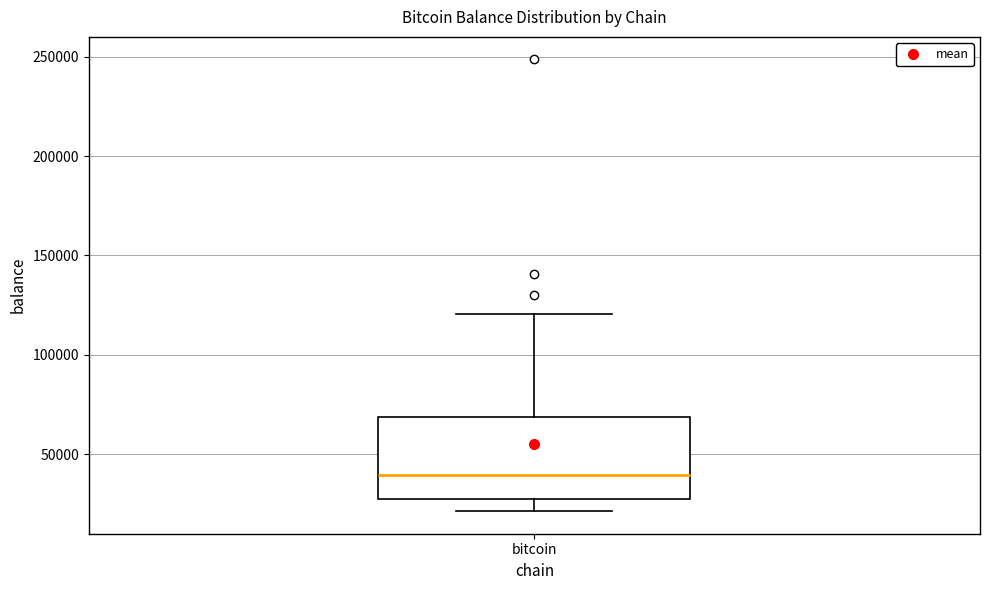

Read this box plot against the y-axis: the position of the median line, the range covered by the box, and the ends of both whiskers. The values are not printed on the chart, so give them approximately, as read against the axis.

median 40000, box 25000 to 70000, whiskers 20000 to 120000